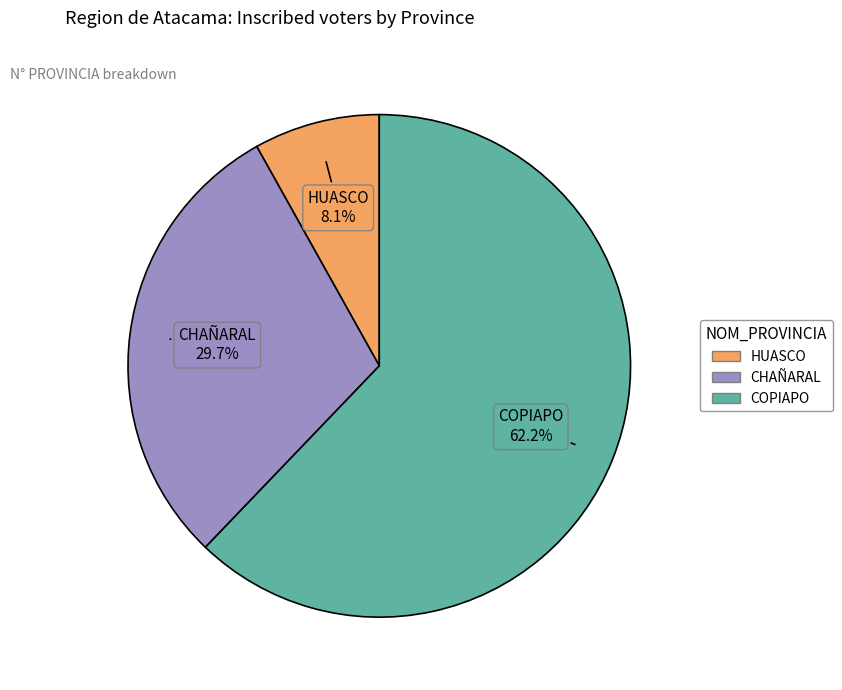

To the nearest percent, what is the difference between the COPIAPO and HUASCO slice percentages?

54%